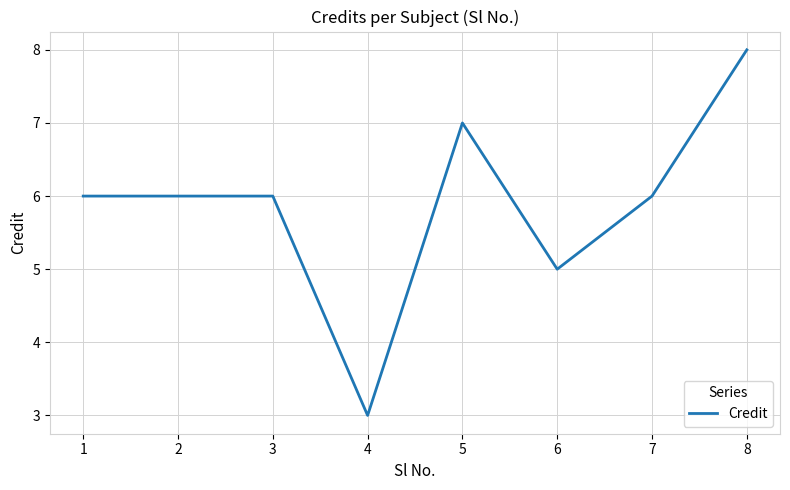

Reading left to right, transcribe all the data shown in this chart.

1=6	2=6	3=6	4=3	5=7	6=5	7=6	8=8